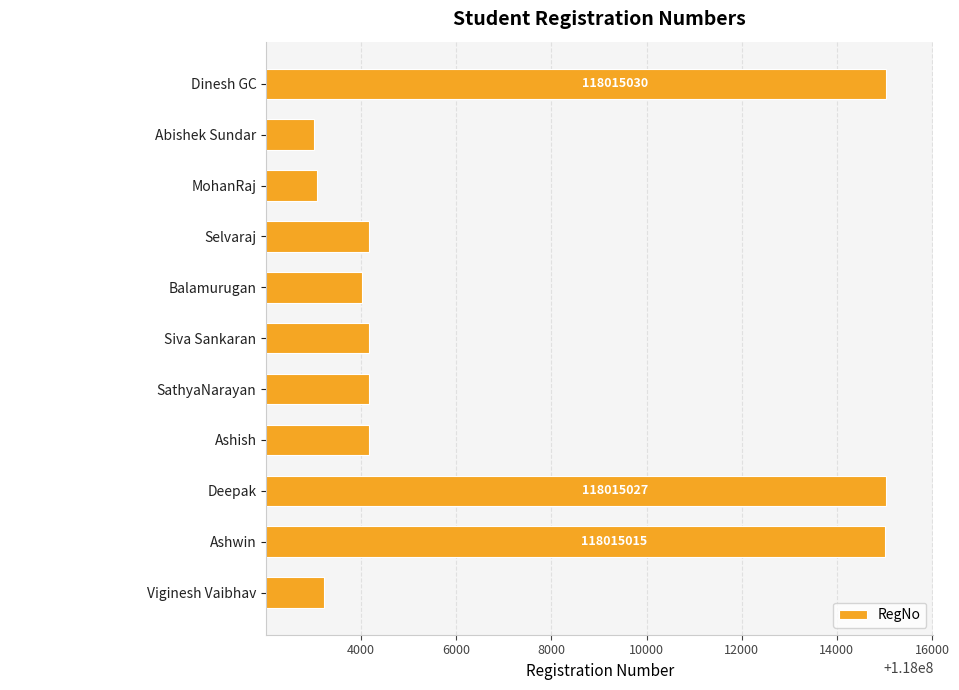

What is the change in value from Selvaraj to Viginesh Vaibhav?

-945